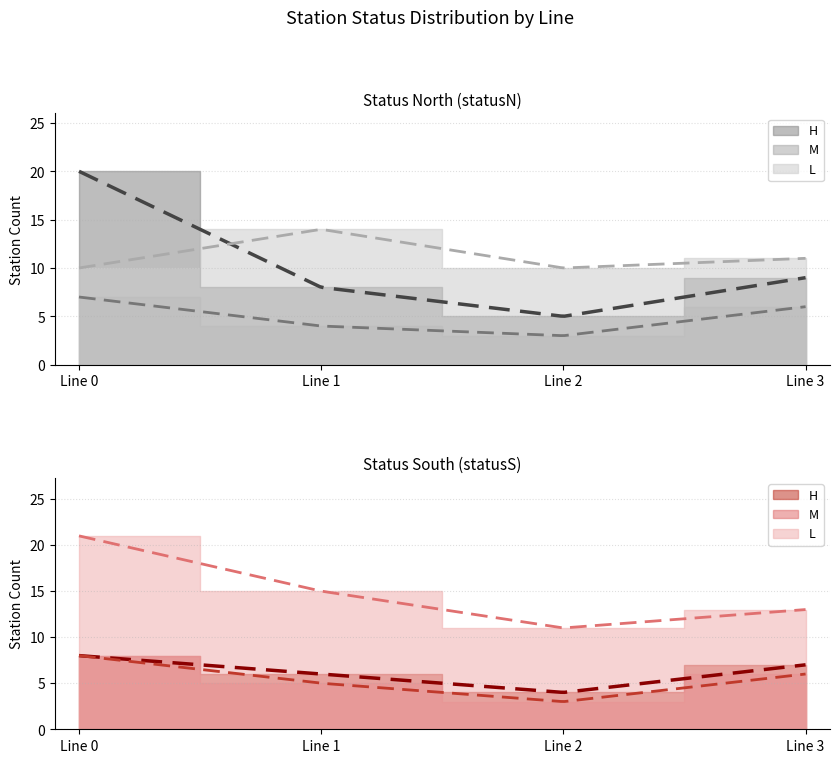

What is the value of the L_count point at the 3rd from the left?

10